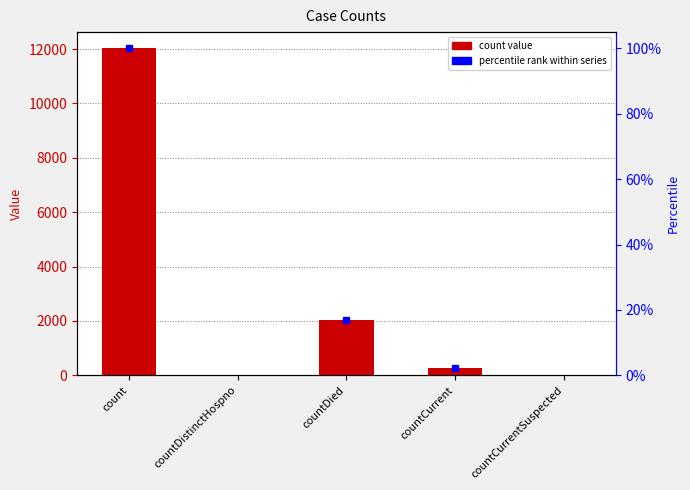

At which label is the value closest to 6011?

countDied